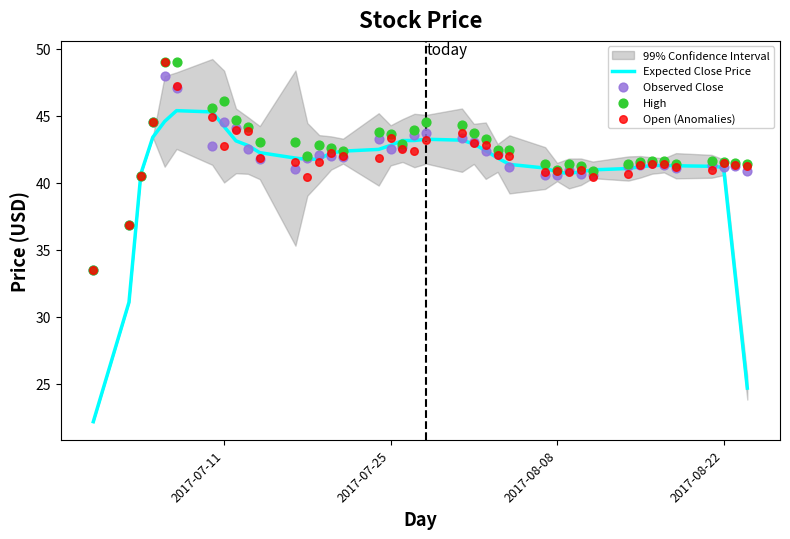

Which series has the largest total across all categories?

High